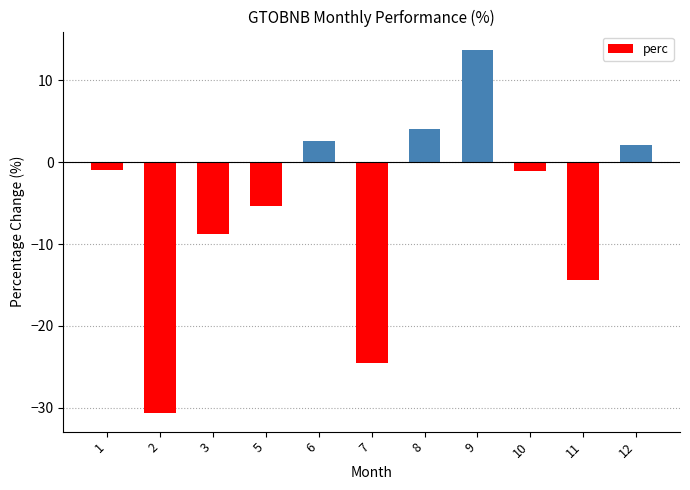

Does the chart contain stacked bars?

No